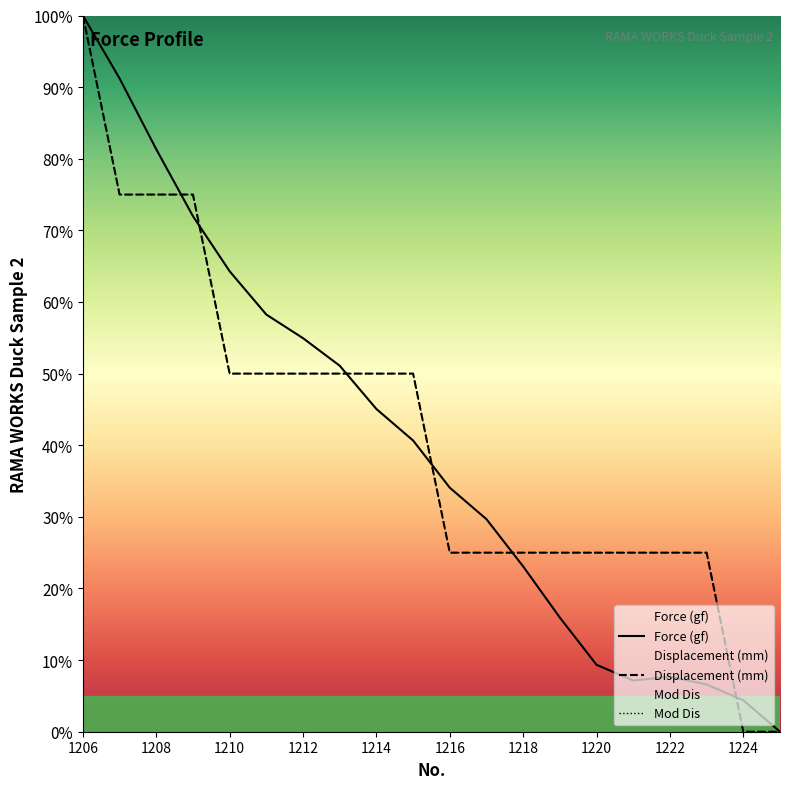

Is it true that Force (gf) equals 34.1 at 1216?

True